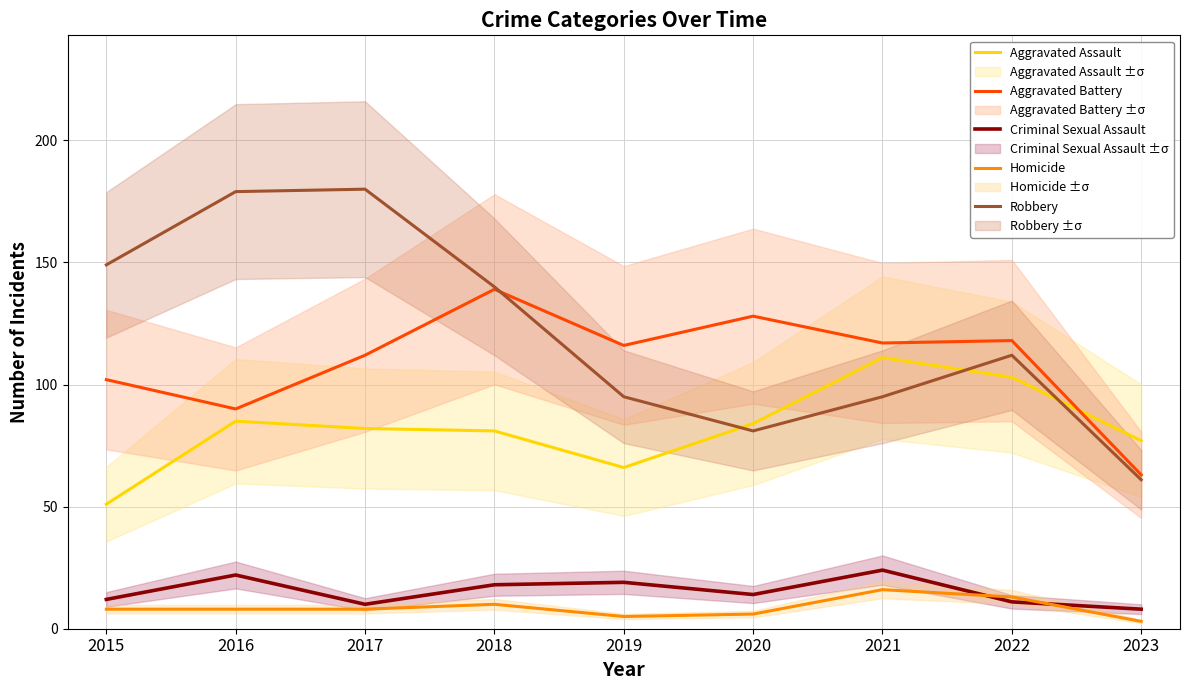

What is the total value across all series at 2022?

357